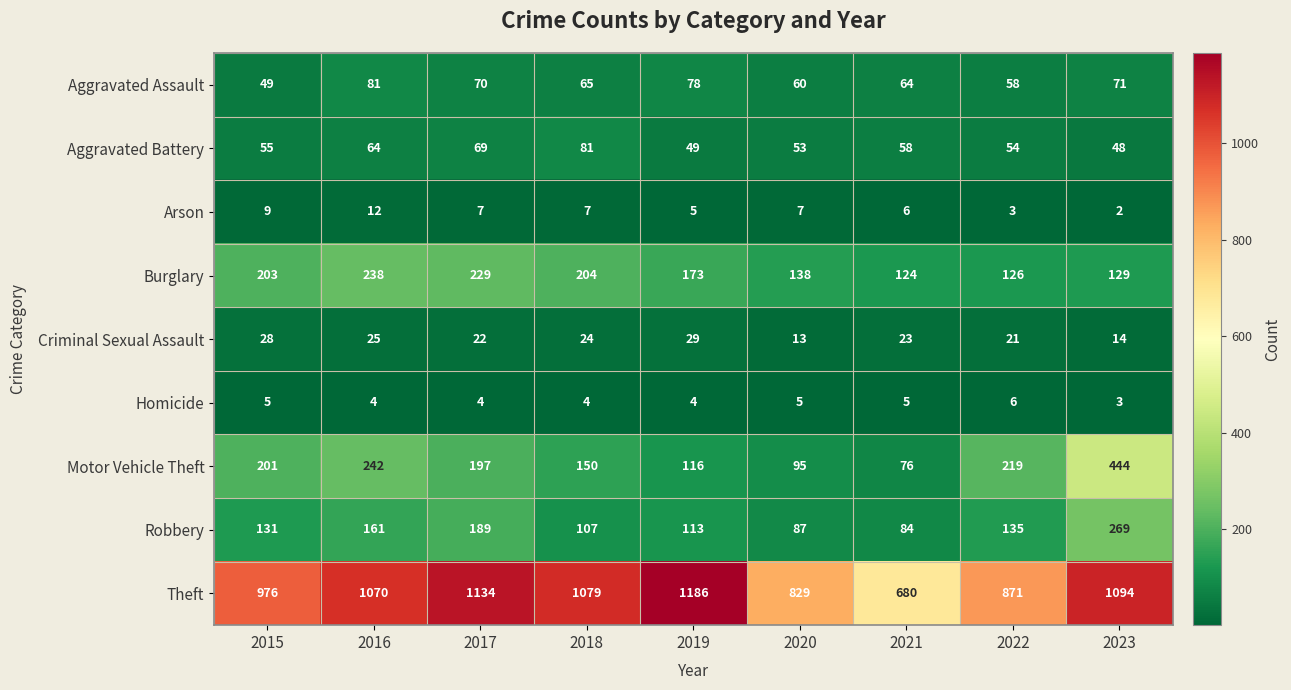

The Criminal Sexual Assault series shows 8 at 2020. True or false?

False